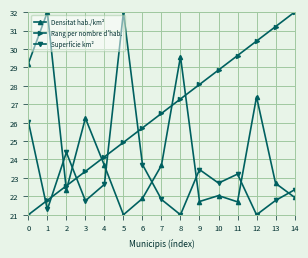

Which series ends up on top after the final intersection of Densitat hab./km² and Superfície km²?

Superfície km²